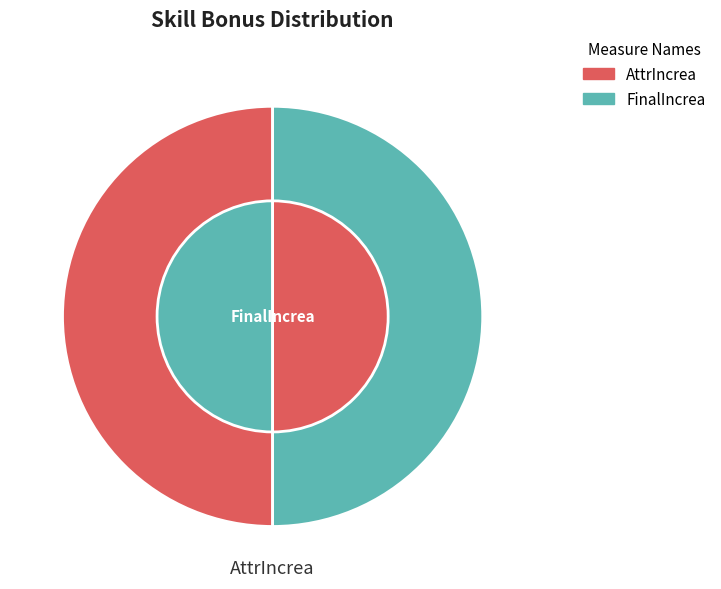

Does any single category account for the majority?

No